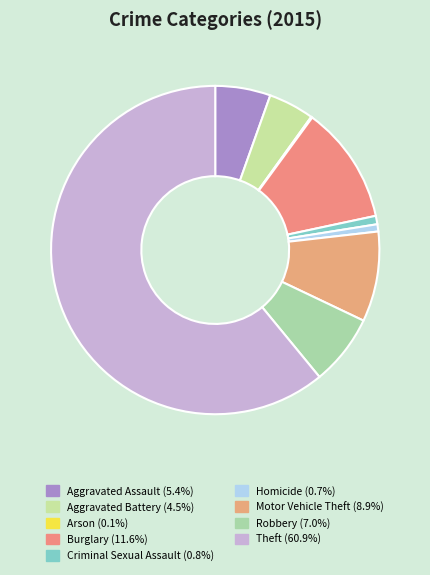

Which slice is the smallest?

Arson